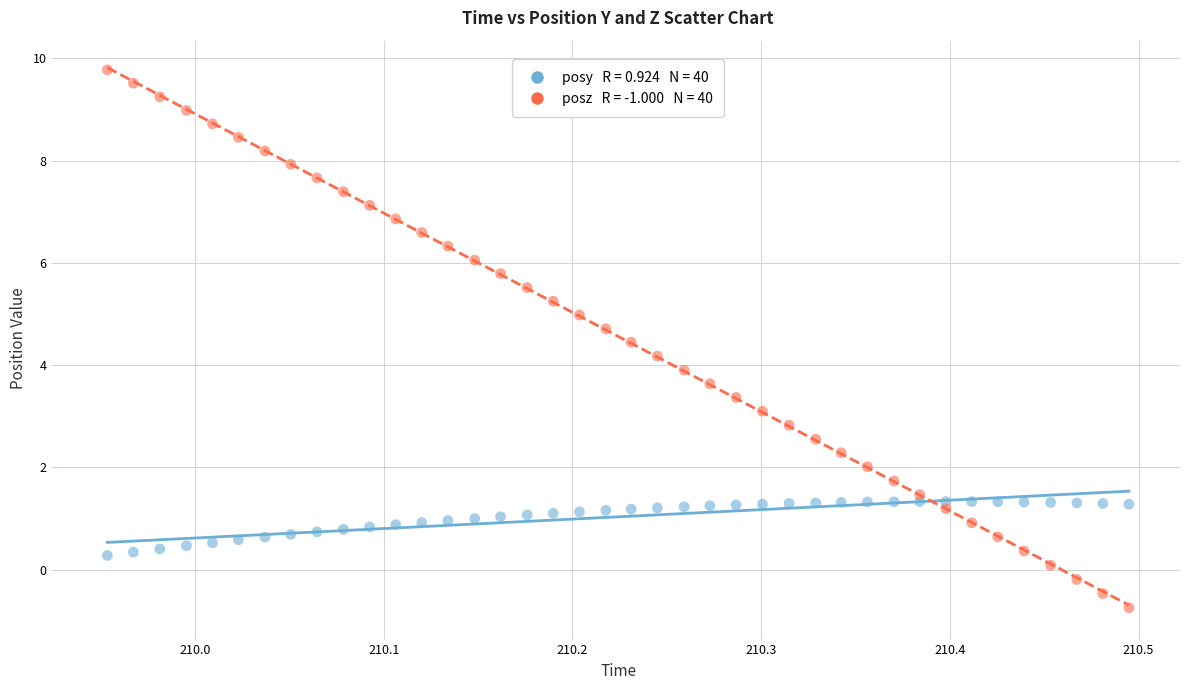

Across all data points, what is the range of Y values (max minus min)?

10.5